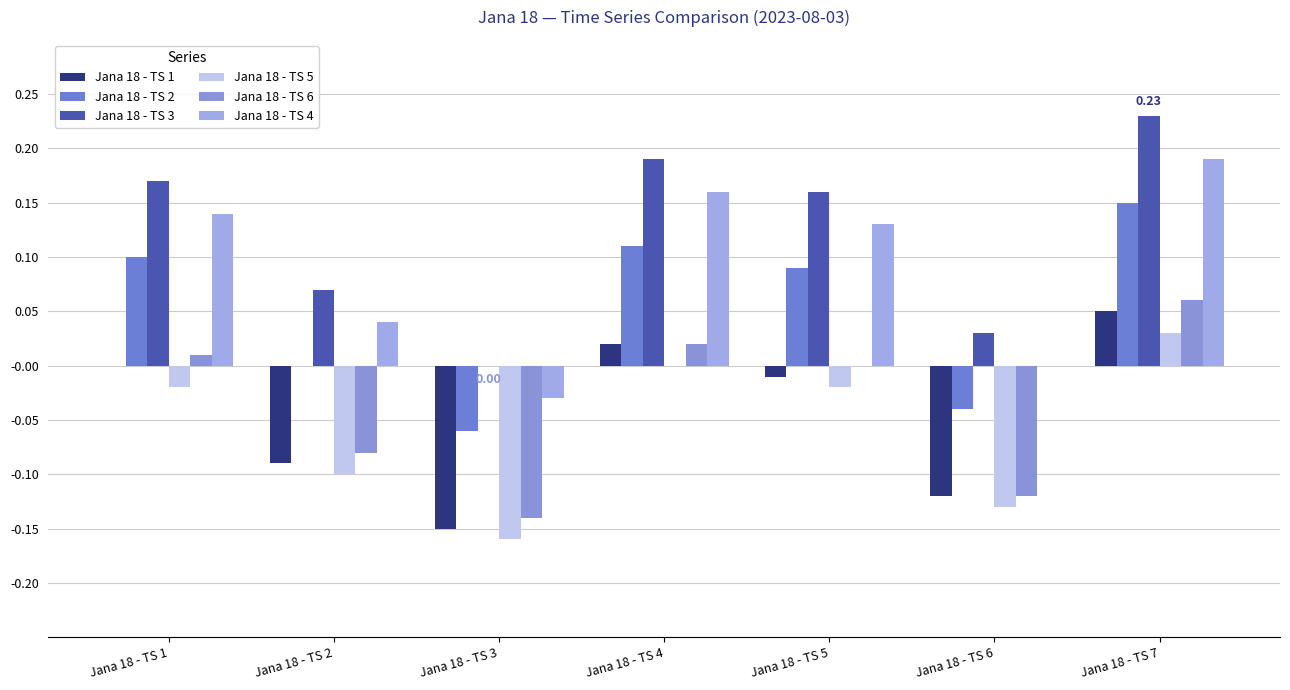

How many data points does each series have?

7